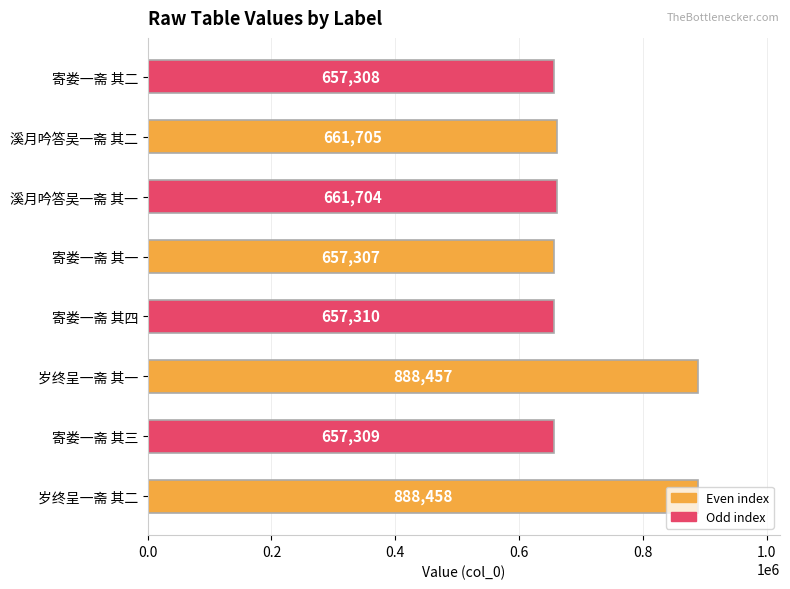

Is it true that the value at 岁终呈一斋 其二 is 1595393?

False